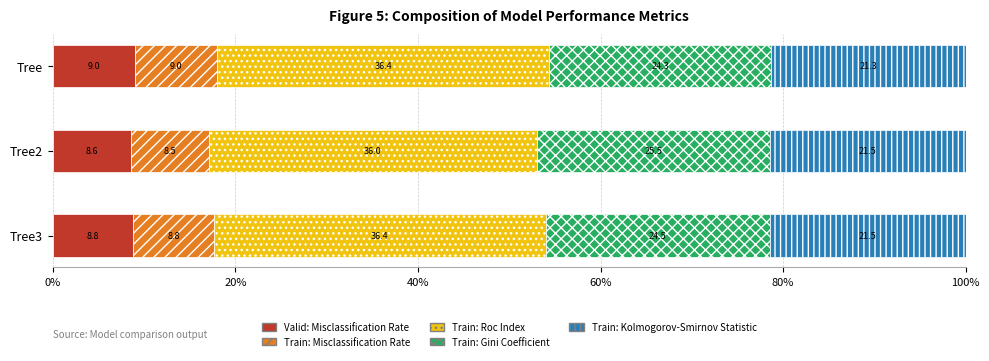

What is the total value across all series at Tree3?

100.0